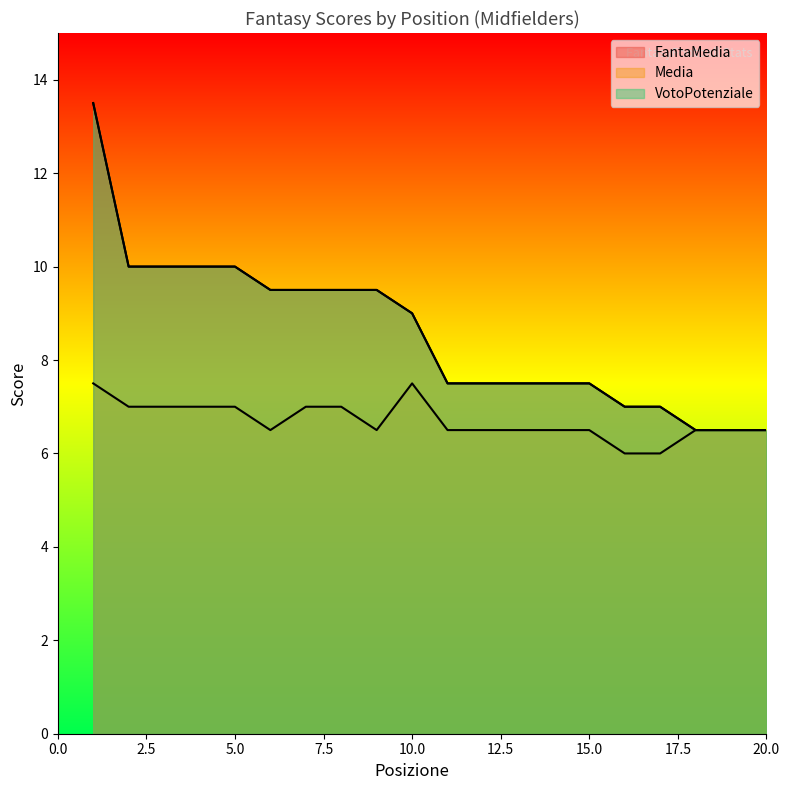

What value does the Media series have at 16?

6.0